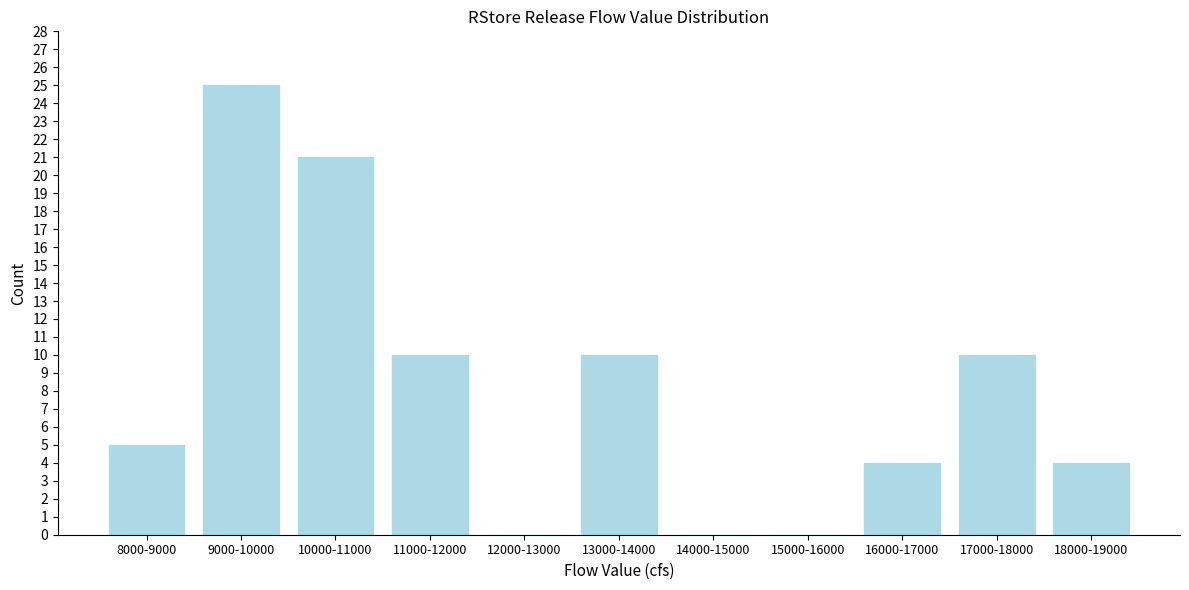

Reading right to left, list all the values displayed in this chart.

18000-19000=4	17000-18000=10	16000-17000=4	15000-16000=0	14000-15000=0	13000-14000=10	12000-13000=0	11000-12000=10	10000-11000=21	9000-10000=25	8000-9000=5